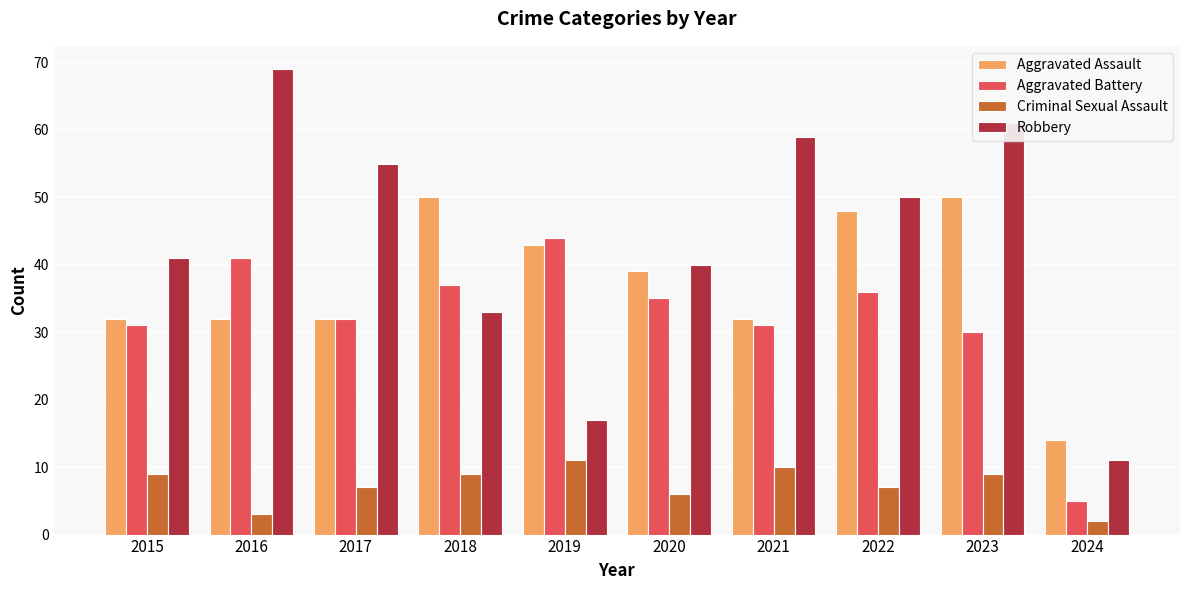

What is the value of the Aggravated Assault bar at the 8th from the left?

48